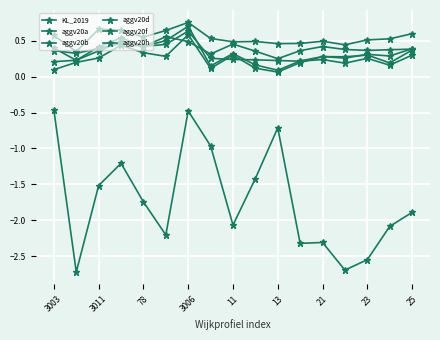

How many lines are shown in the chart?

6